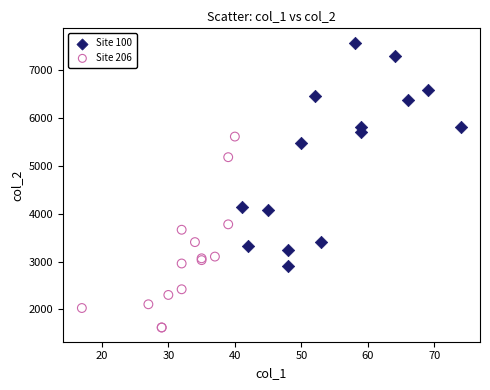

Which series contains the lowest Y value?

Site 206